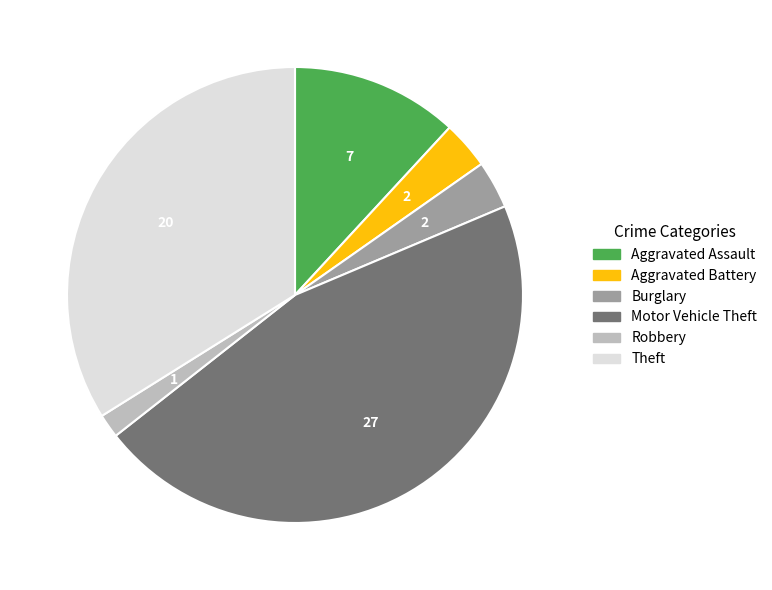

Which slice is the smallest?

Robbery